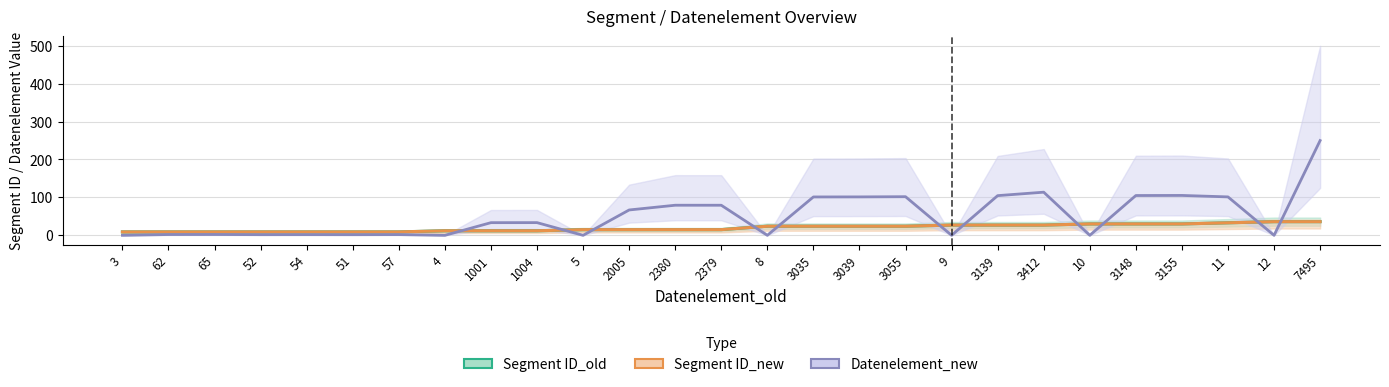

Which category has the highest value in the Segment ID_new series?

12